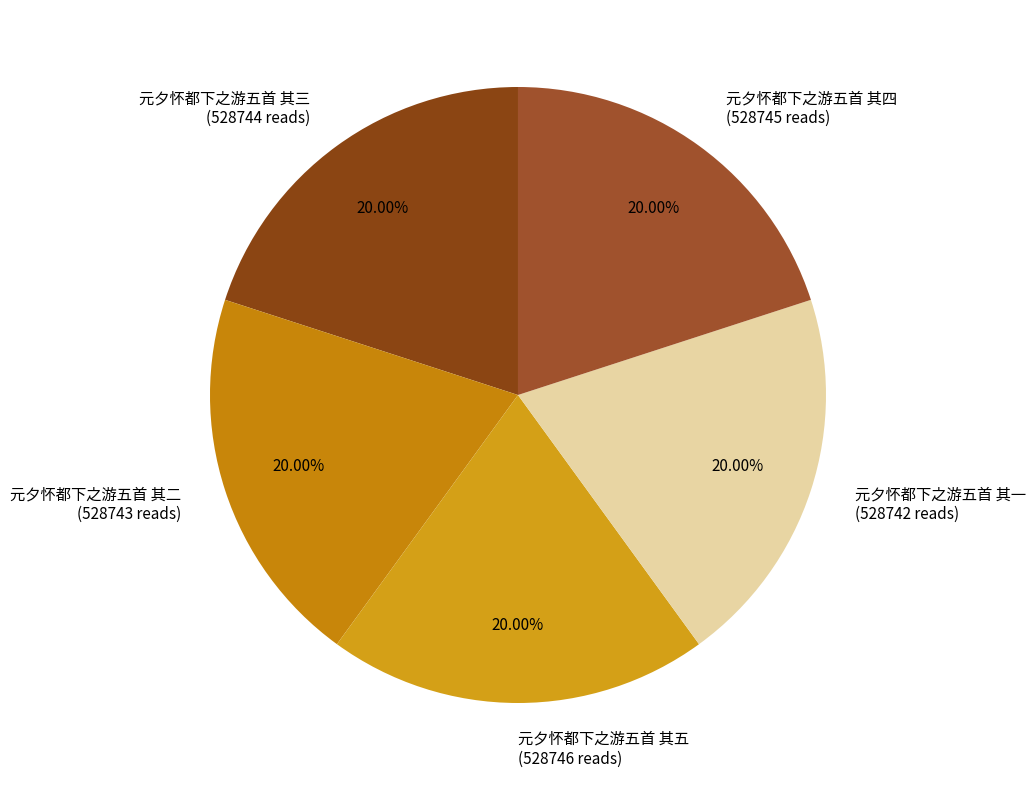

What portion of the pie excludes 元夕怀都下之游五首 其三?

80.0%